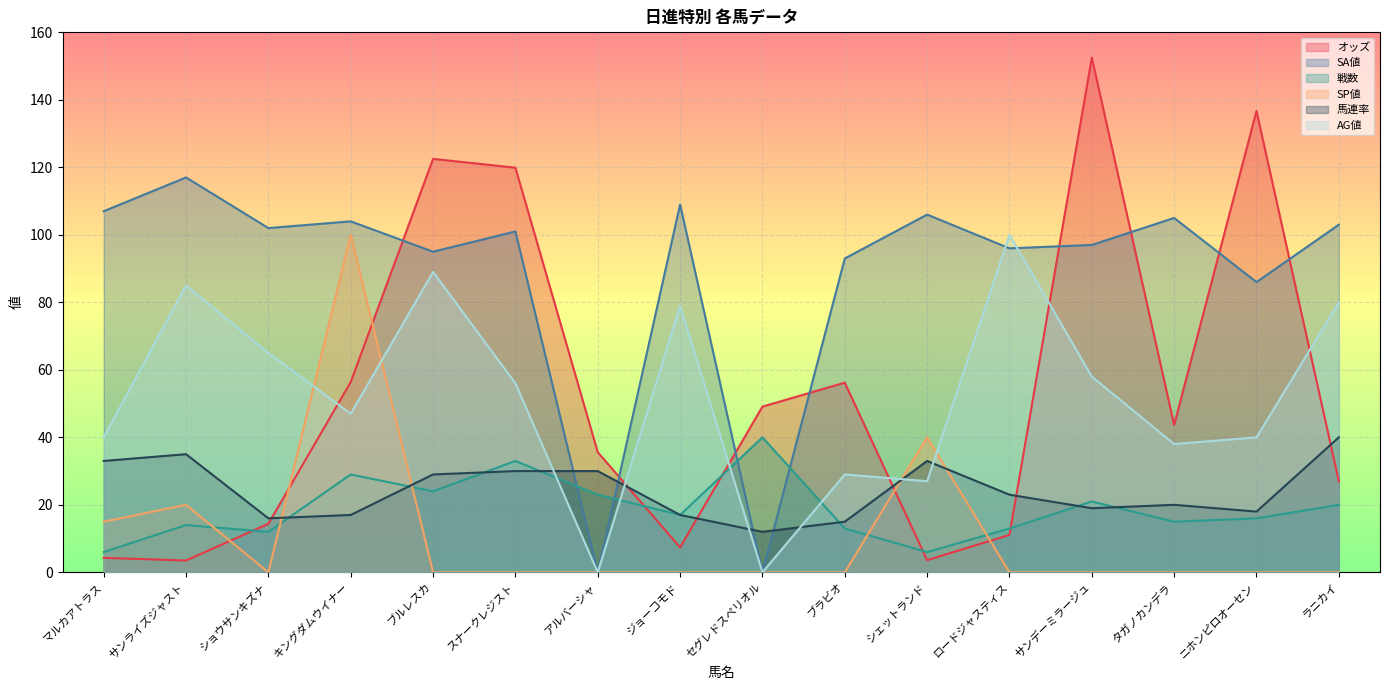

What is the average value of the SP値 series?

10.9